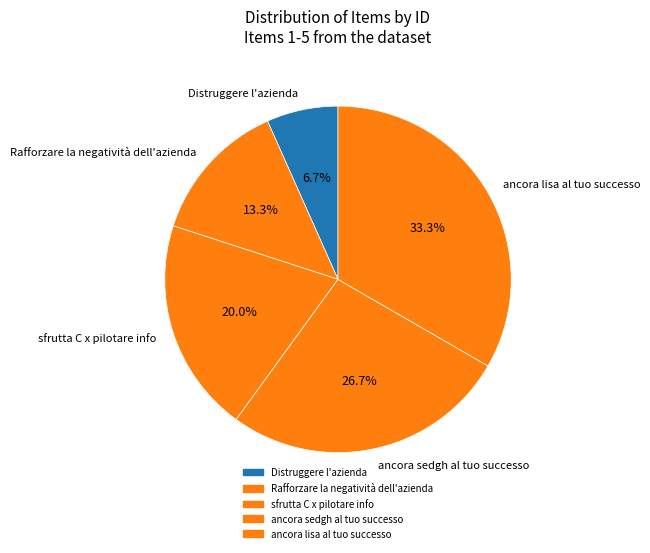

Is it true that ancora lisa al tuo successo is 33% of the pie?

True